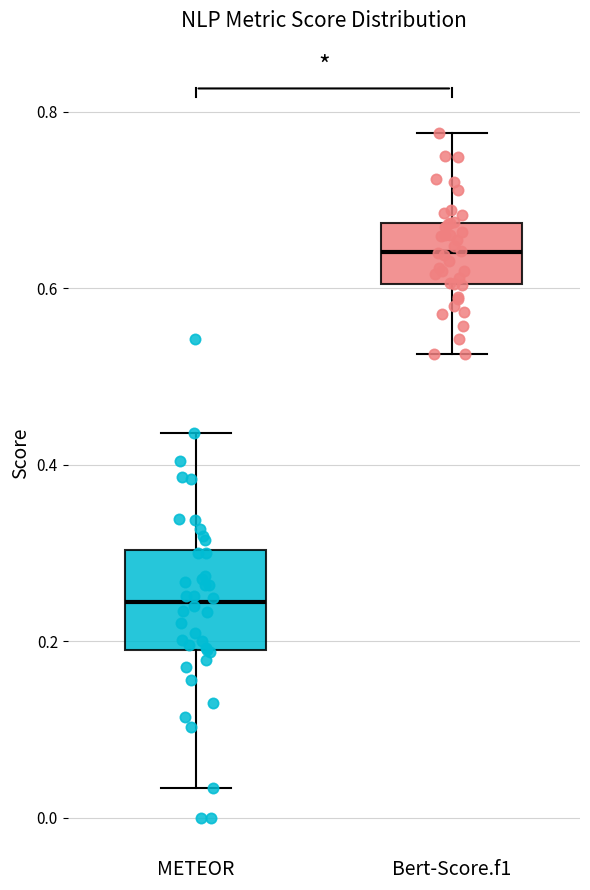

Reading left to right, transcribe this box plot: for each box, give where its median line is, the range the box spans, and where its two whiskers end, as read against the y-axis. The values are not printed on the chart, so give them approximately, as read against the axis.

METEOR: median 0.24, box 0.18 to 0.30, whiskers 0.04 to 0.44
Bert-Score.f1: median 0.64, box 0.60 to 0.68, whiskers 0.52 to 0.78